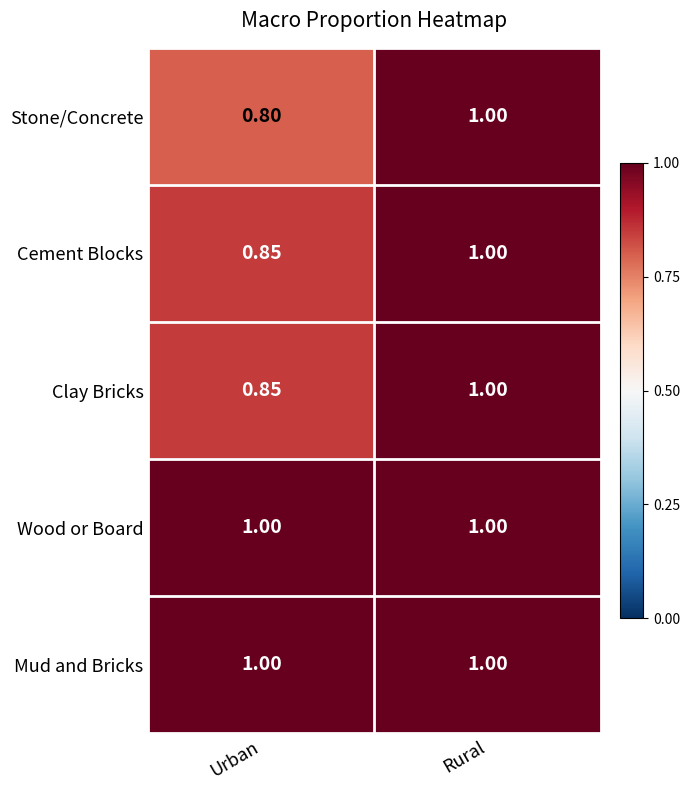

Which series has the widest spread of values?

Stone/Concrete